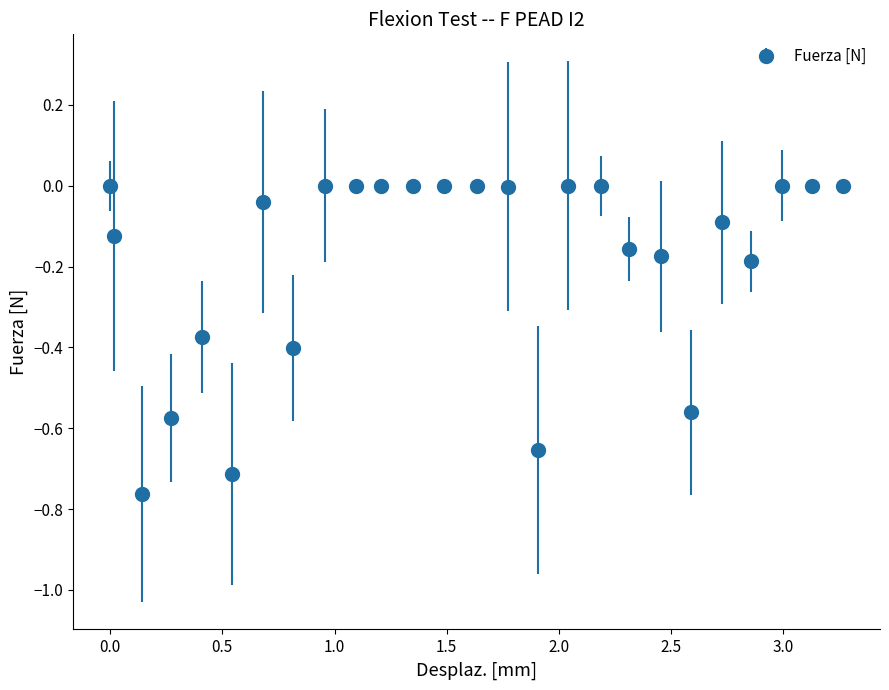

What is the difference between the maximum and second lowest values?

0.7